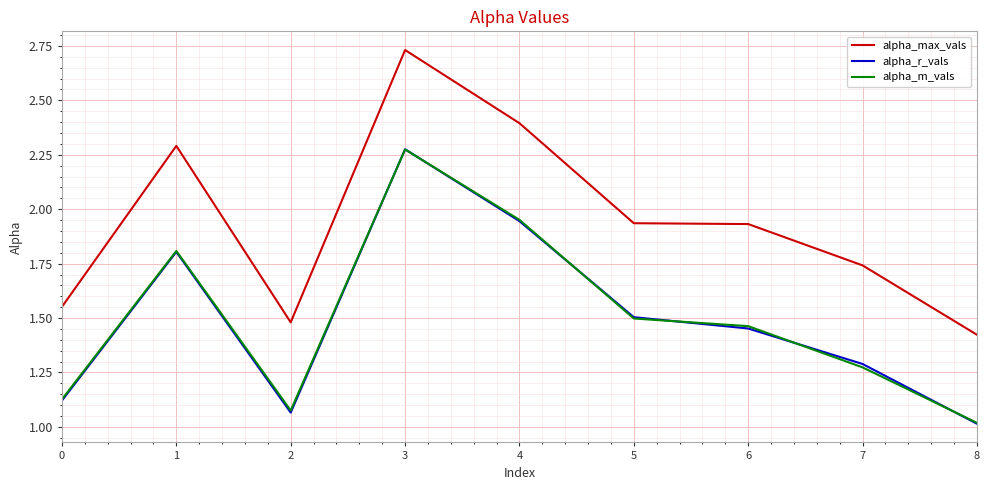

What is the spread (max minus min) of values at 2?

0.4